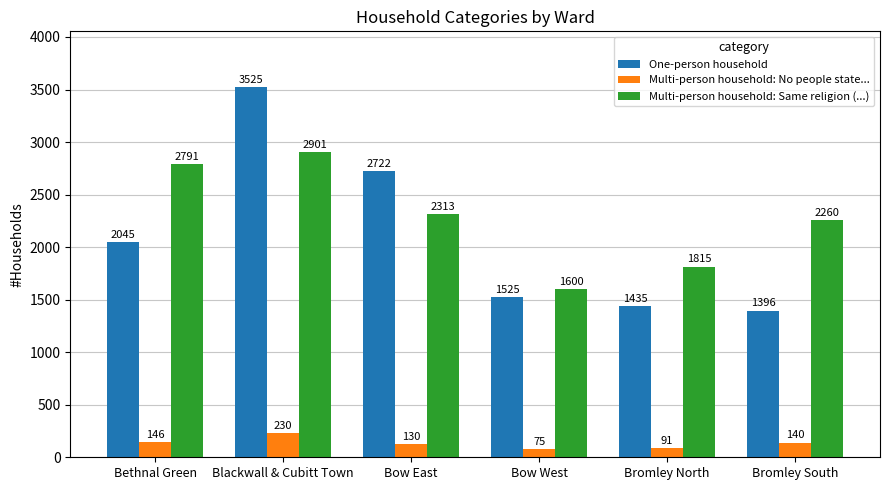

What is the total value across all series at Bethnal Green?

4982